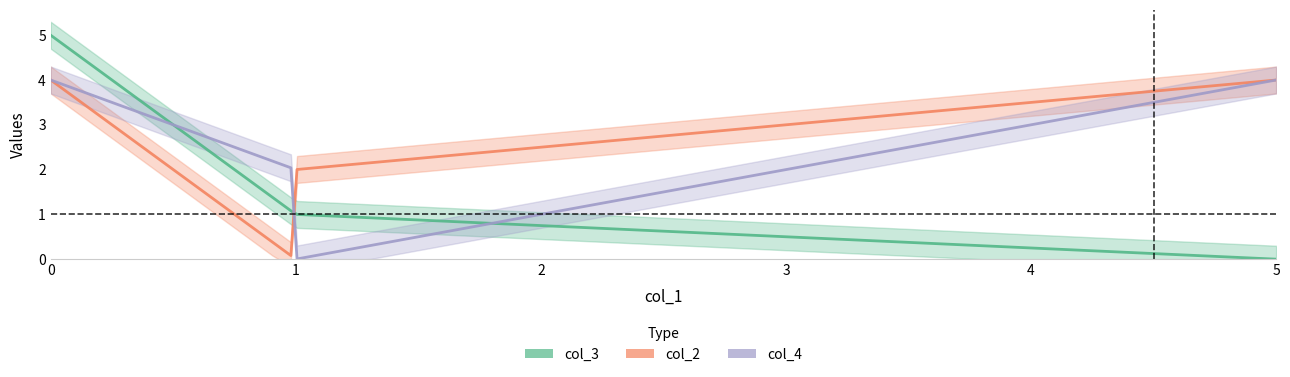

How many interior local valleys does the col_2 series have?

1